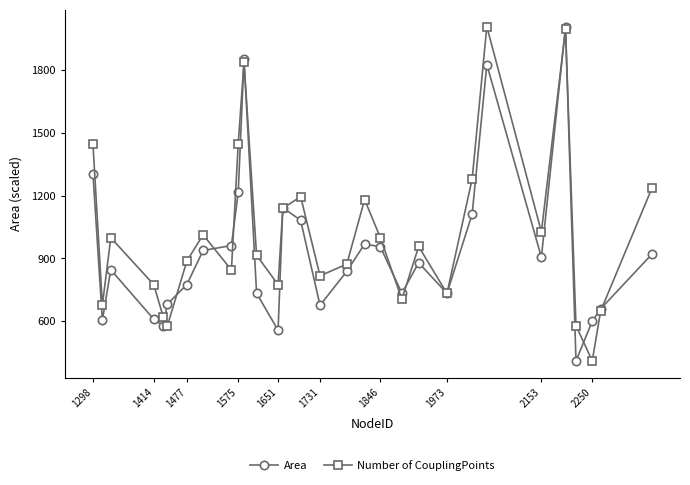

How many interior local valleys does the Number of CouplingPoints series have?

9